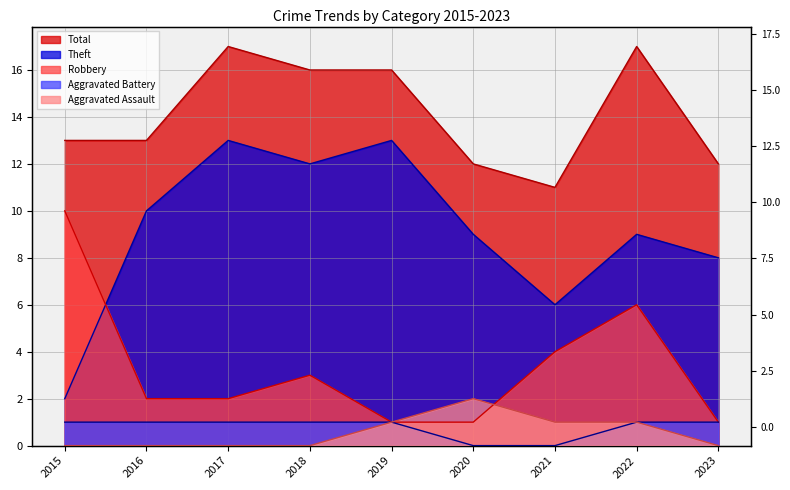

Reading left to right, transcribe all the data shown in this chart.

Robbery: 2015=10	2016=2	2017=2	2018=3	2019=1	2020=1	2021=4	2022=6	2023=1
Theft: 2015=2	2016=10	2017=13	2018=12	2019=13	2020=9	2021=6	2022=9	2023=8
Total: 2015=13	2016=13	2017=17	2018=16	2019=16	2020=12	2021=11	2022=17	2023=12
Aggravated Battery: 2015=1	2016=1	2017=1	2018=1	2019=1	2020=0	2021=0	2022=1	2023=1
Aggravated Assault: 2015=0	2016=0	2017=0	2018=0	2019=1	2020=2	2021=1	2022=1	2023=0